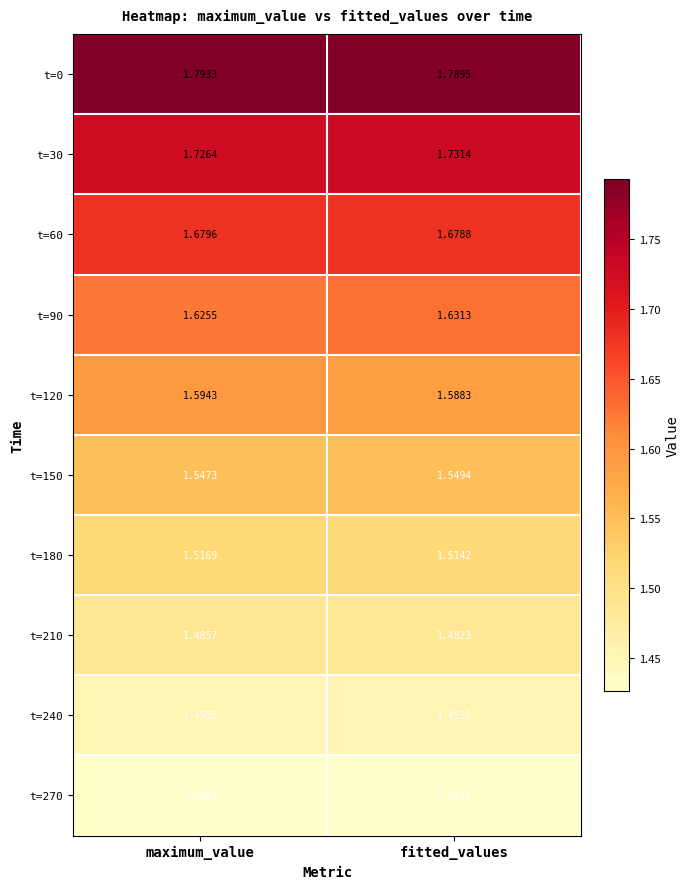

How many categories are shown in the chart?

2